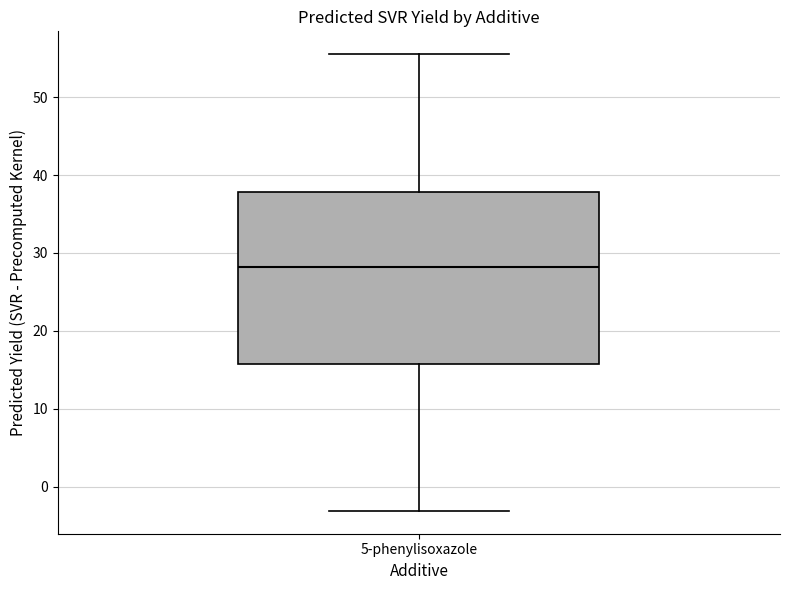

Read this box plot against the y-axis: the position of the median line, the range covered by the box, and the ends of both whiskers. The values are not printed on the chart, so give them approximately, as read against the axis.

median 28, box 16 to 38, whiskers -3 to 56